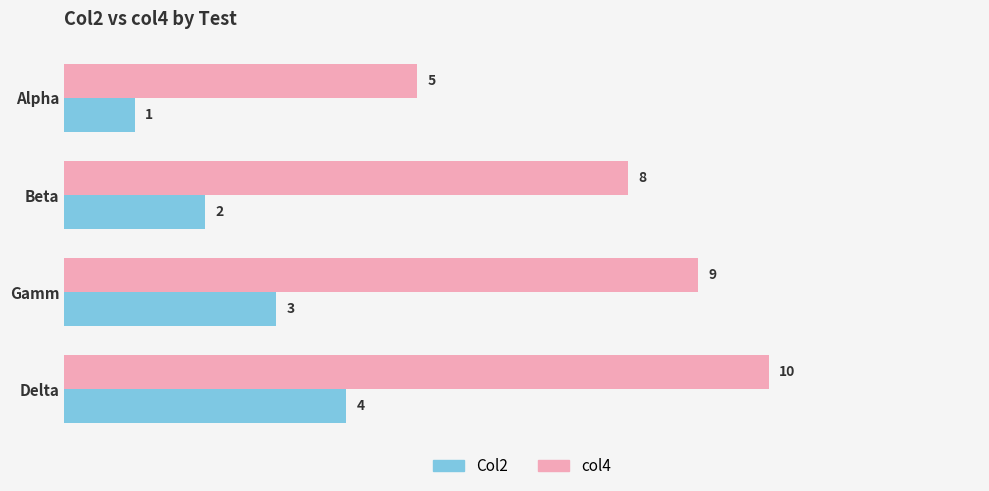

What is the spread (max minus min) of values at Alpha?

4